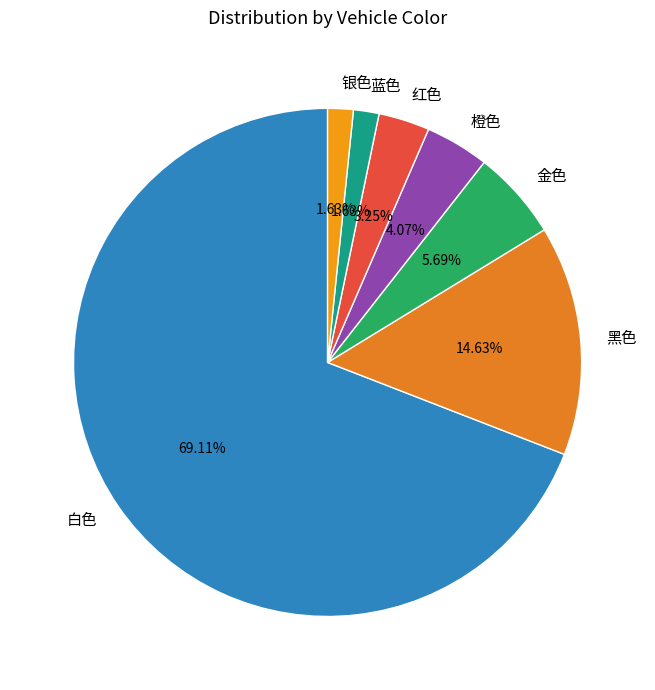

How many segments does this pie chart have?

7